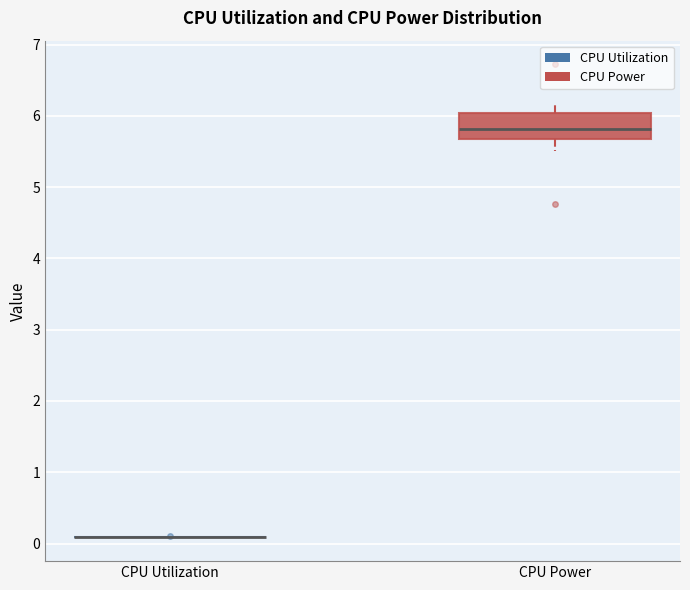

Reading left to right, read every box against the y-axis: the position of its median line, the range the box covers, and the ends of its whiskers. The values are not printed on the chart, so give them approximately, as read against the axis.

CPU Utilization: box collapsed to a line at 0.1, whiskers 0.1 to 0.1
CPU Power: median 5.8, box 5.7 to 6.0, whiskers 5.5 to 6.2